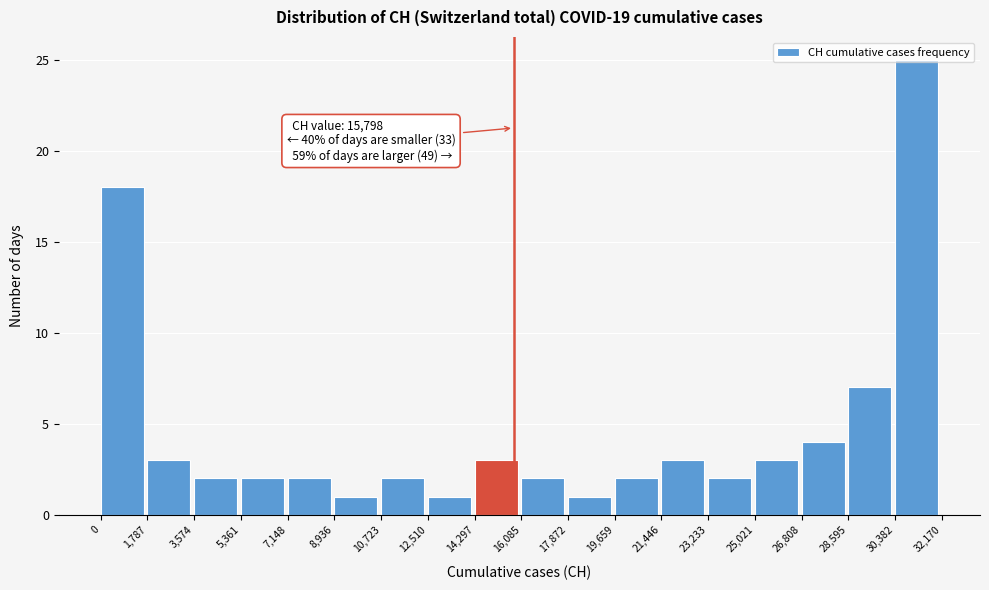

Over which range of the x-axis is the bar tallest?

30,382 to 32,170